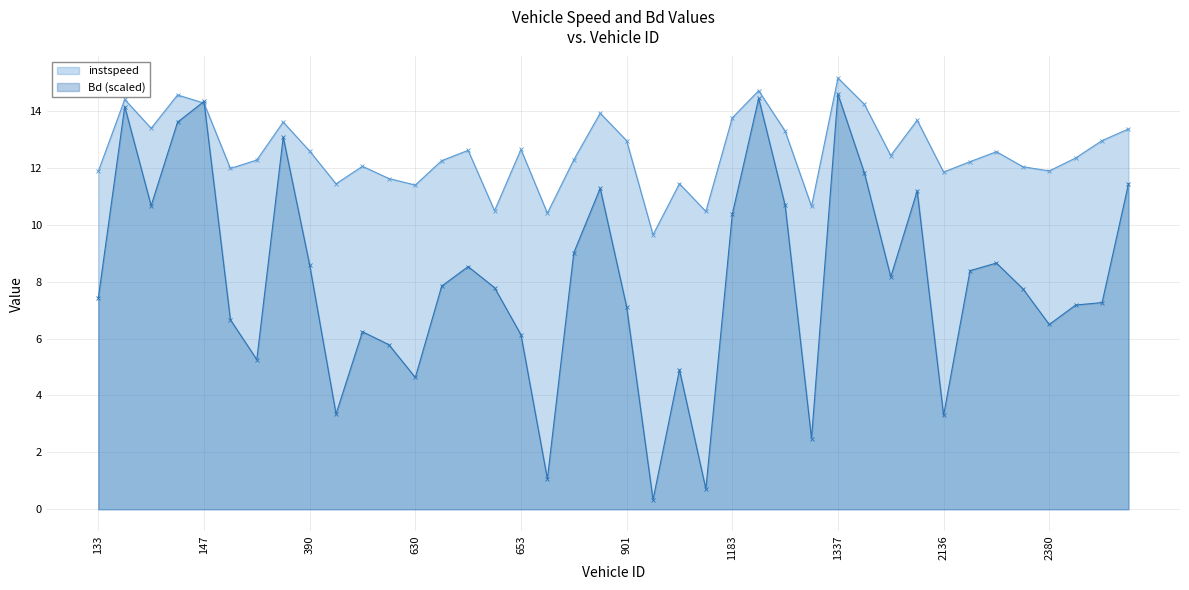

Rank the categories by instspeed value from highest to lowest.

1337, 1184, 146, 137, 147, 1480, 894, 1183, 2134, 389, 141, 2400, 1186, 2390, 901, 653, 639, 390, 2378, 1493, 2389, 893, 387, 637, 2373, 405, 2379, 378, 2380, 133, 2136, 620, 1158, 400, 630, 1330, 651, 1179, 654, 911